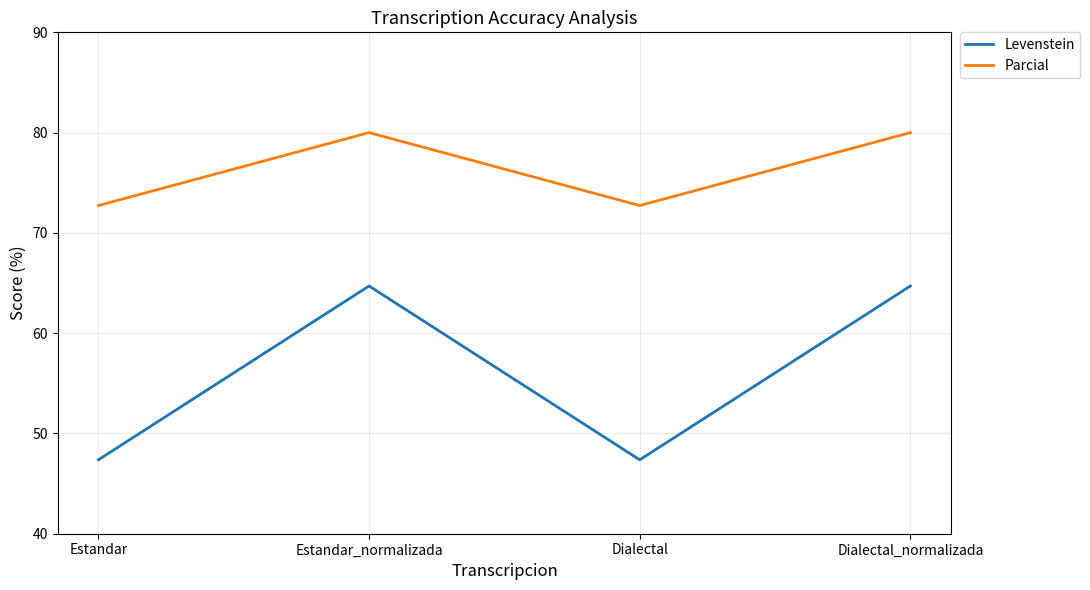

Which series has the largest total across all categories?

Parcial